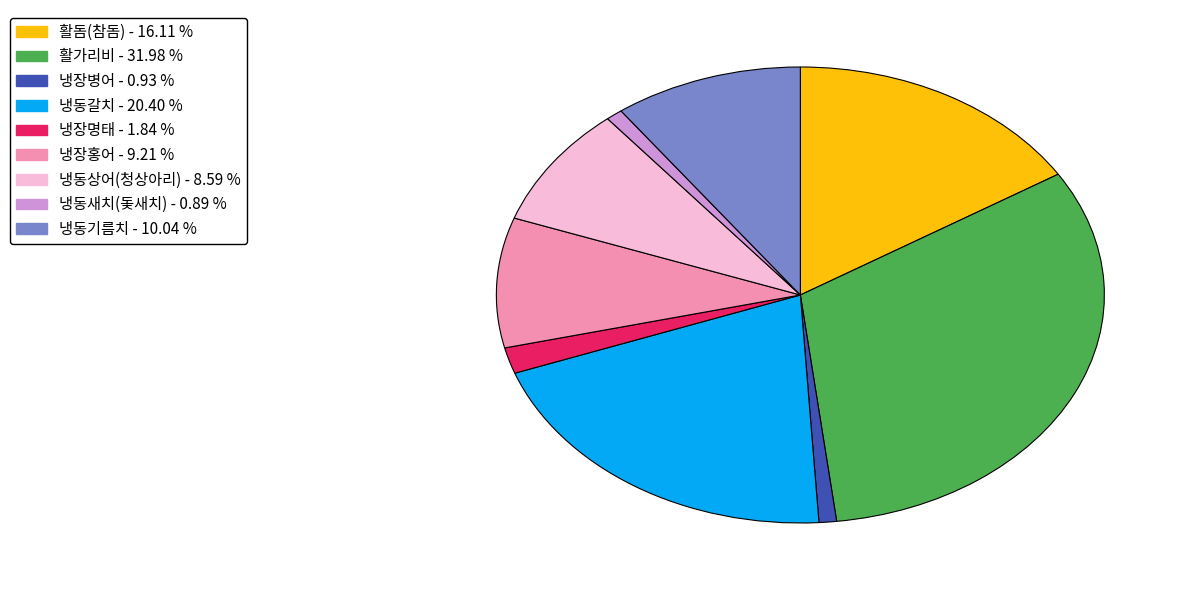

Count the number of slices in the pie.

9